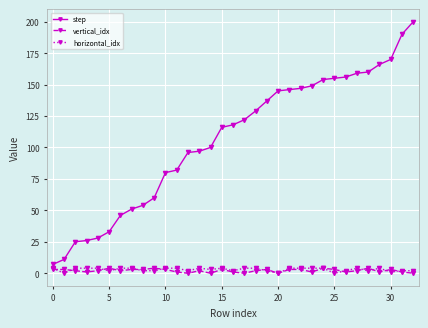

What is the difference between the second highest and second lowest values in the step series?

179